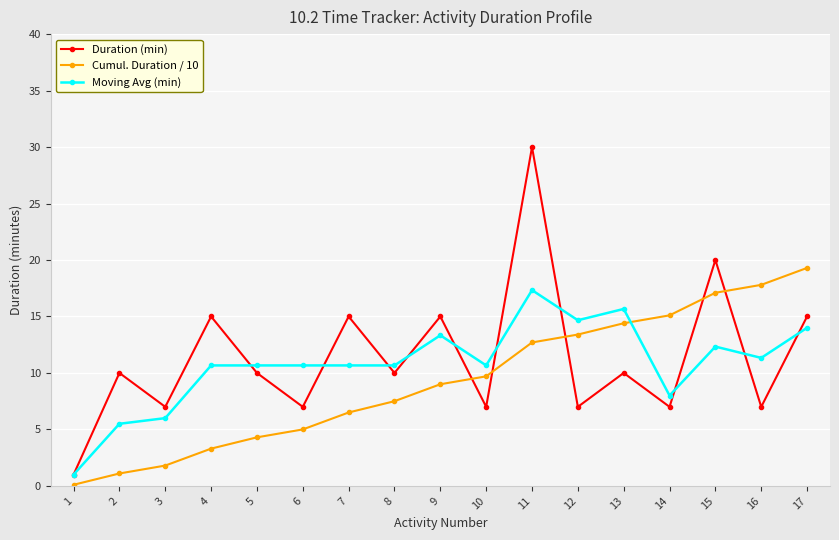

Does the chart have visible grid lines?

Yes